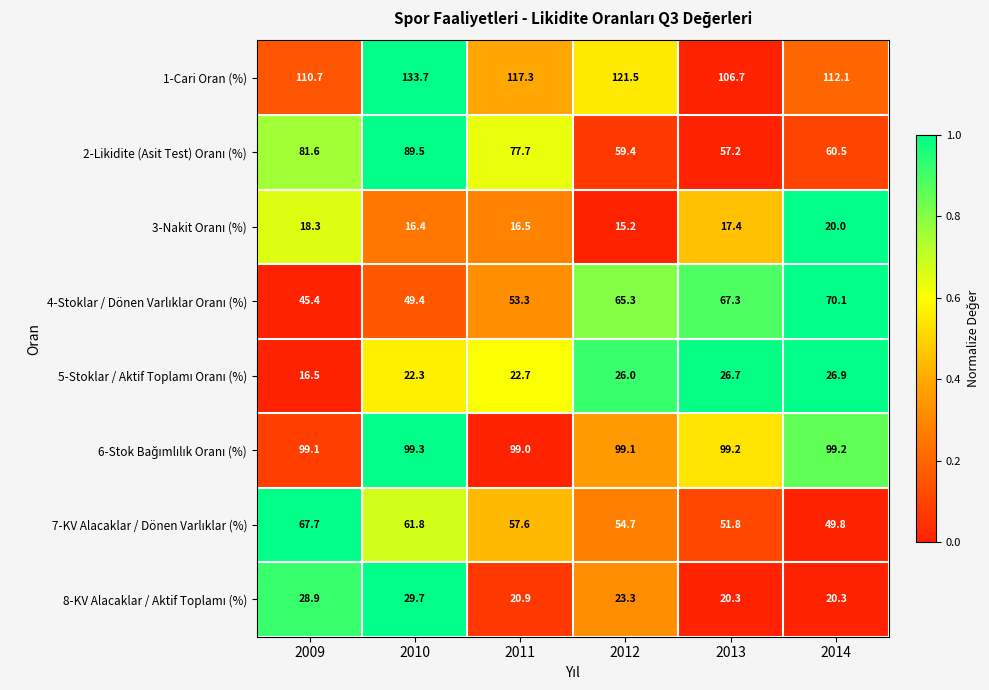

What is the difference between the maximum and minimum values in the 1-Cari Oran (%) series?

27.0